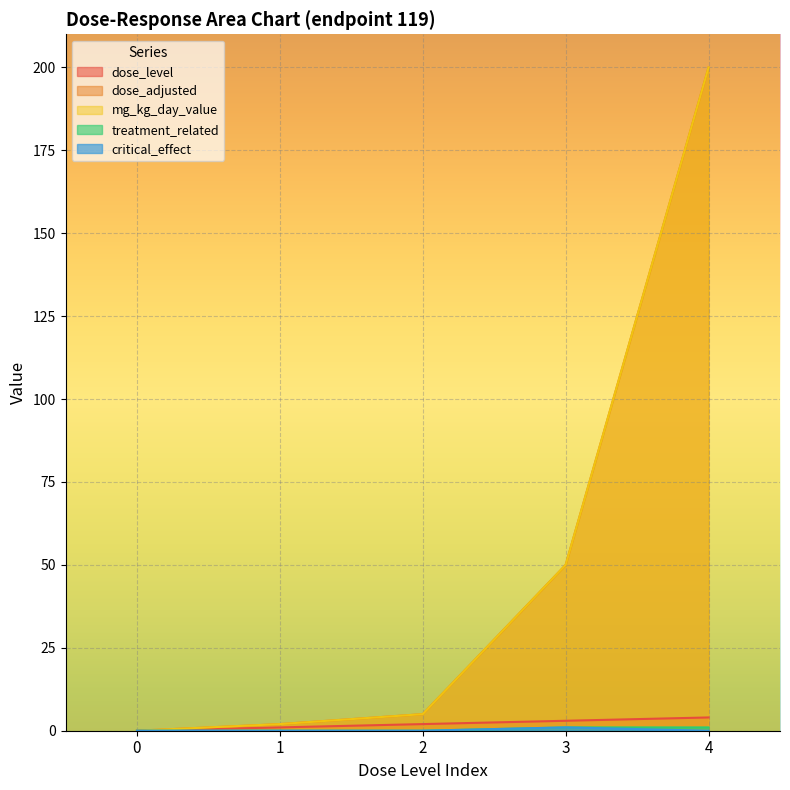

True or false: treatment_related and dose_level intersect in this chart.

False